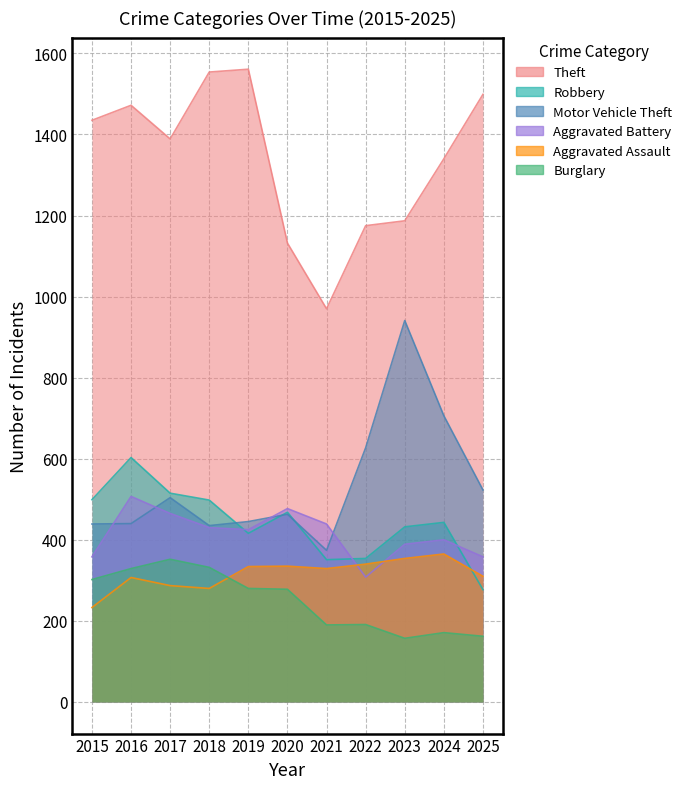

Reading right to left, list all the values displayed in this chart.

Theft: 1499	1340	1187	1175	970	1132	1561	1554	1389	1472	1435
Robbery: 277	443	432	354	351	468	416	498	515	603	499
Motor Vehicle Theft: 523	706	941	627	374	463	445	435	504	440	439
Aggravated Battery: 358	400	389	308	439	477	425	430	465	507	358
Aggravated Assault: 310	365	354	340	329	335	334	280	287	307	233
Burglary: 162	171	157	191	190	278	280	332	352	329	302